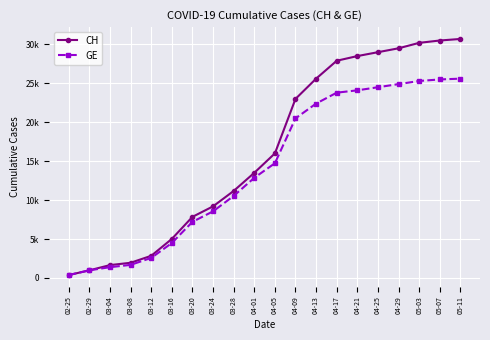

What is the difference between the maximum and second lowest values in the CH series?

29719